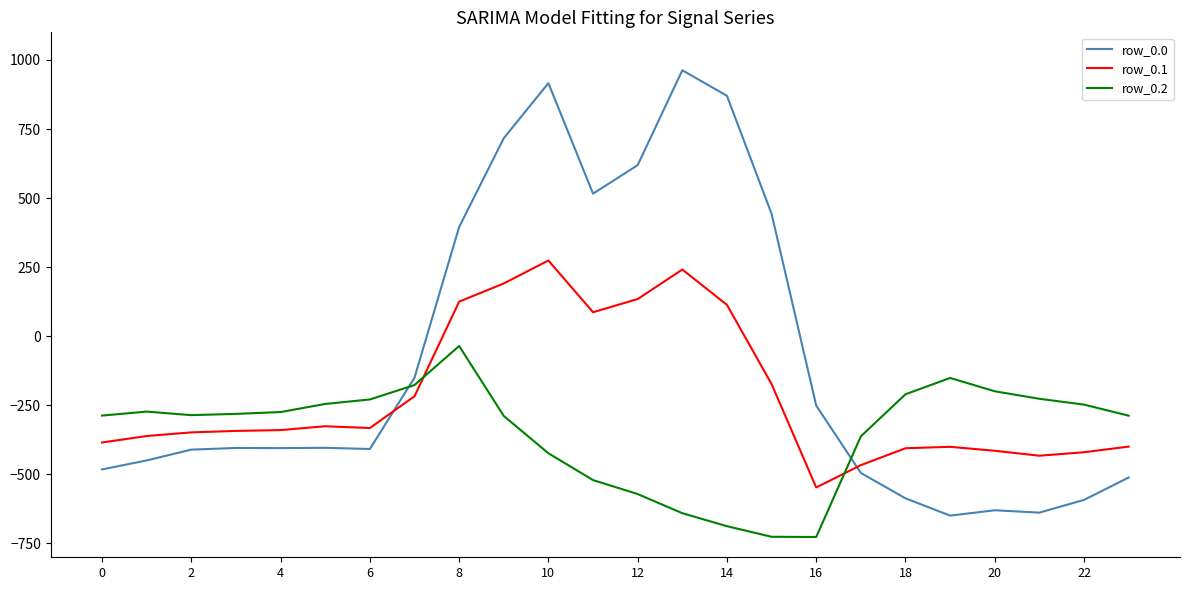

Which series has the largest total across all categories?

row_0.0